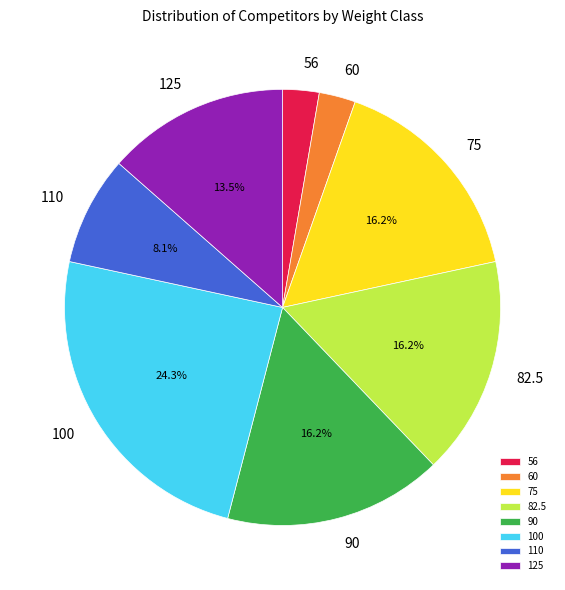

Which category has the biggest portion of the pie?

100